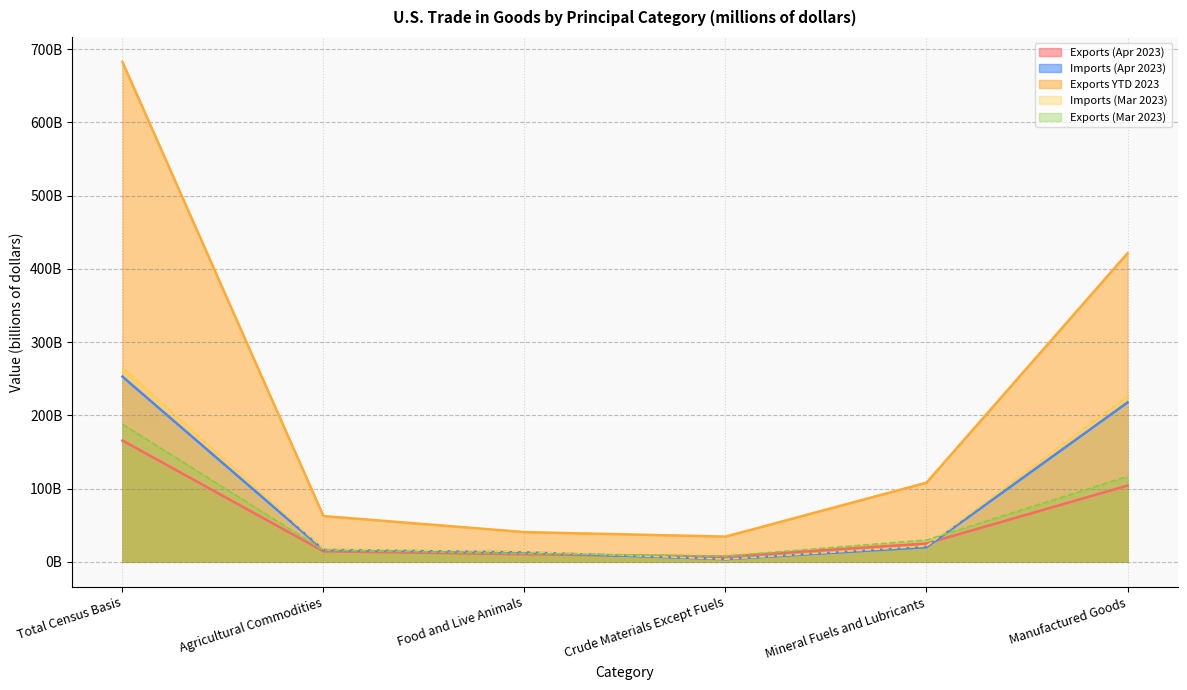

What are all the series names shown in the legend?

Exports (Apr 2023), Imports (Apr 2023), Exports YTD 2023, Imports (Mar 2023), Exports (Mar 2023)